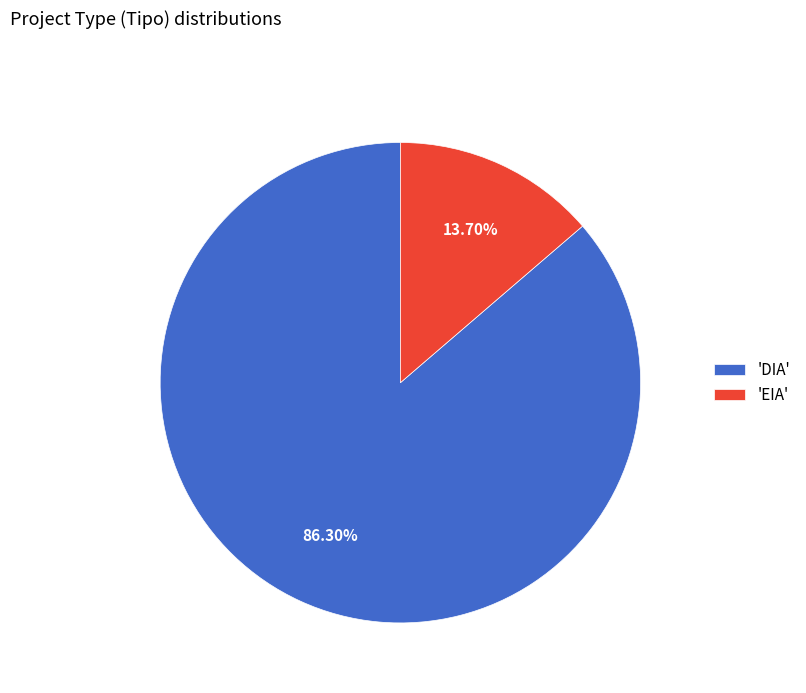

Do 'EIA' and 'DIA' together represent more than half of the pie?

Yes